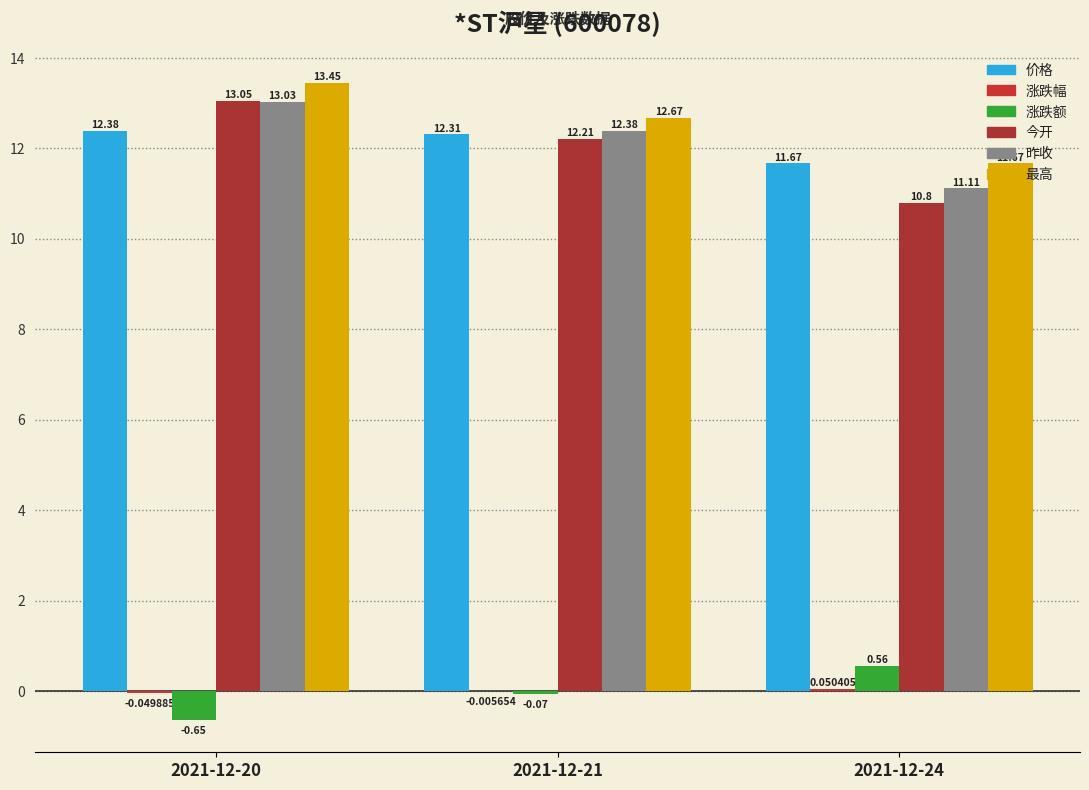

Which label corresponds to the largest value in the chart?

2021-12-20